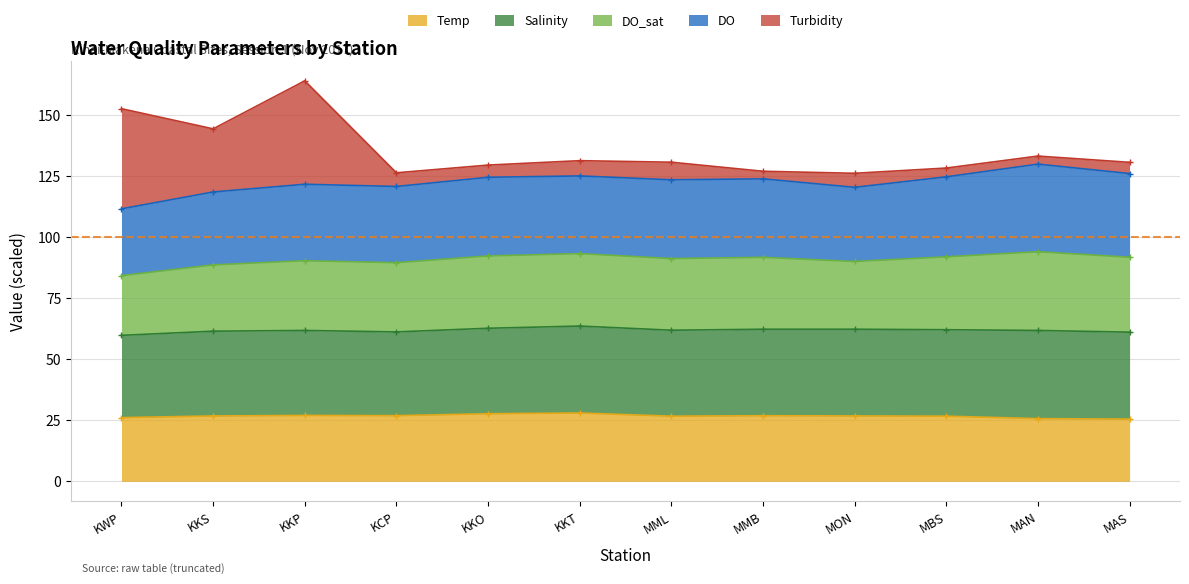

What are all the series names shown in the legend?

Temp, Salinity, DO, DO_sat, Turbidity